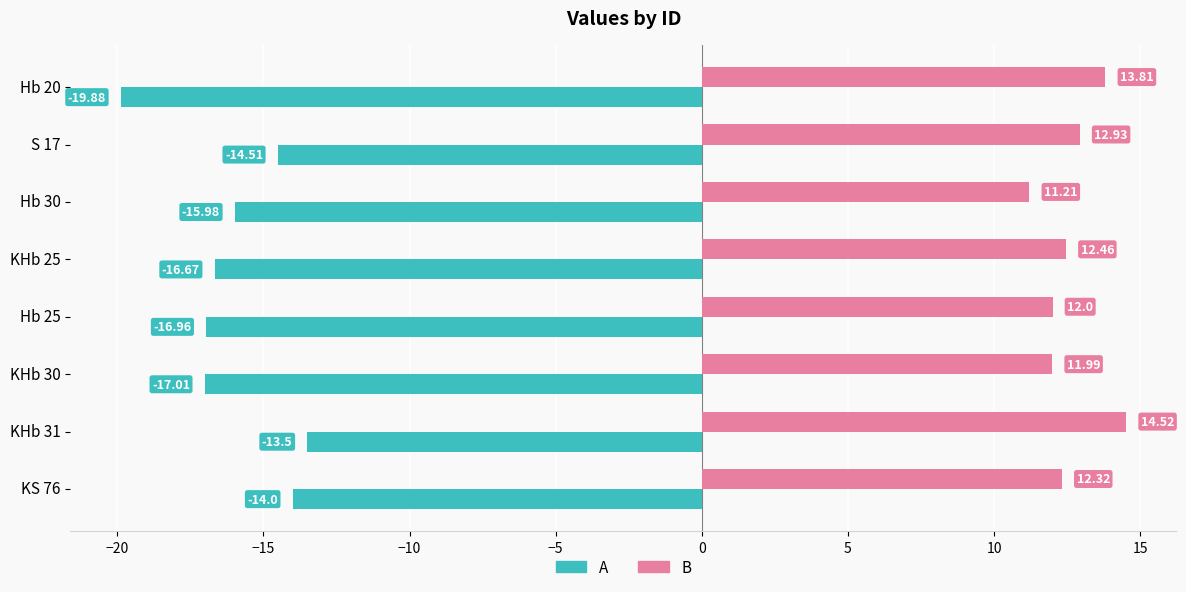

What is the difference between the highest and lowest values at KHb 30?

29.0